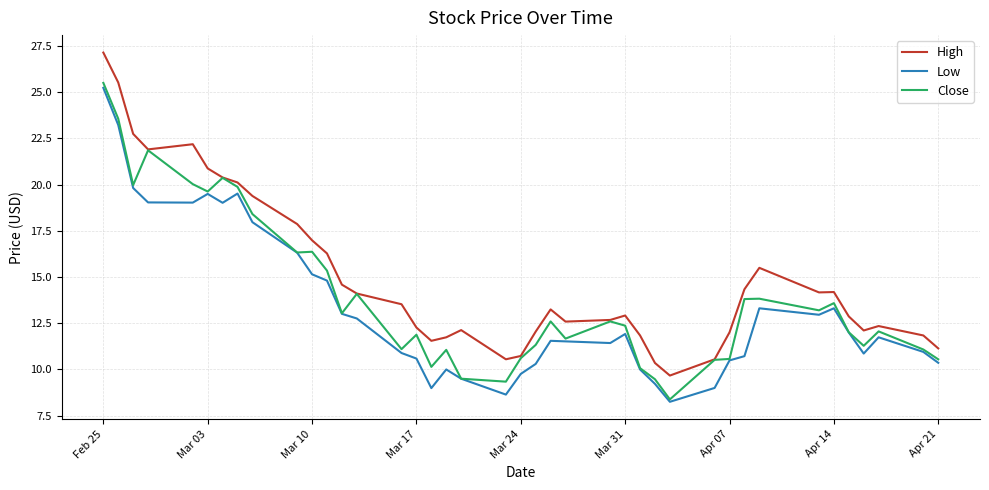

Rank the series by their maximum value, from lowest to highest.

Low, Close, High